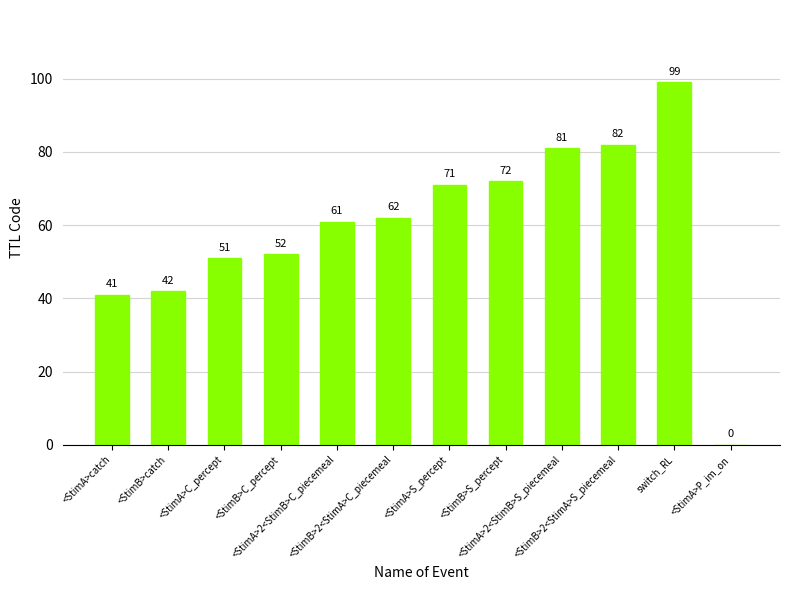

Reading left to right, what are all the values shown in this chart?

41	42	51	52	61	62	71	72	81	82	99	0